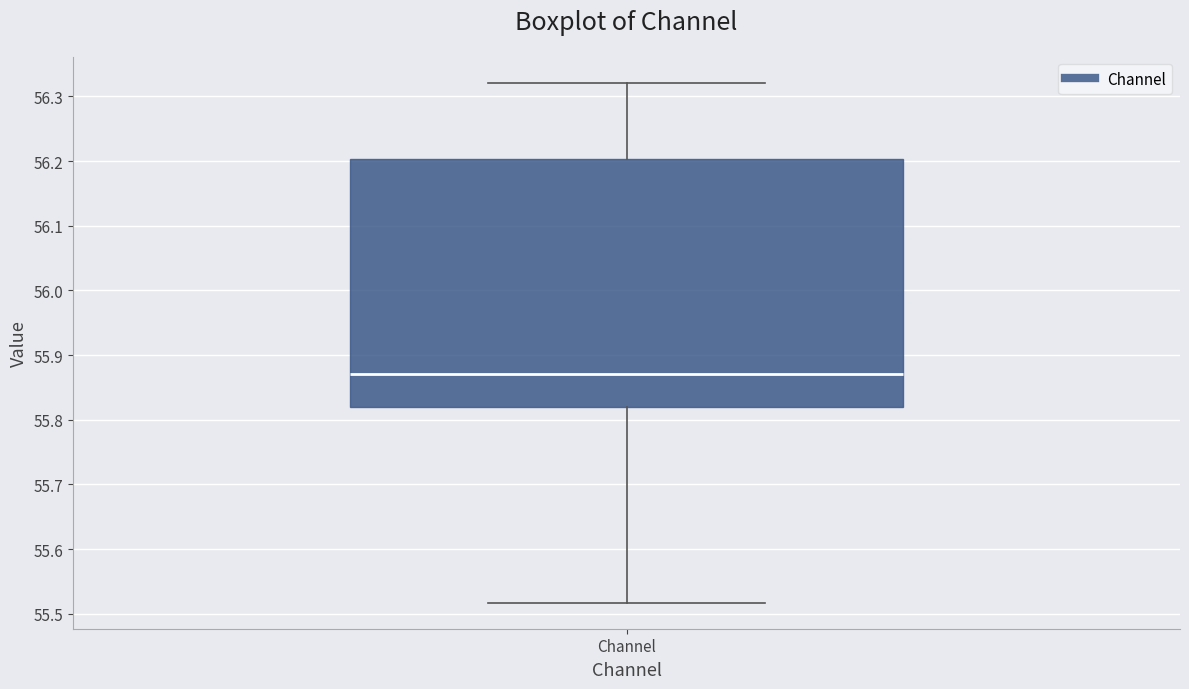

Where does the upper whisker of the box for Channel end on the y-axis? The values are not printed on the chart, so give them approximately, as read against the axis.

56.32